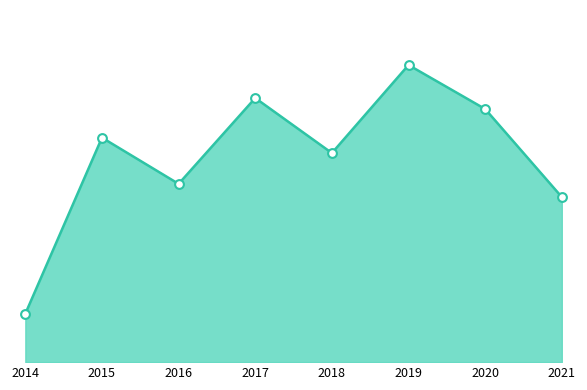

What is the ratio of the value at 2021 to the value at 2015?

0.7